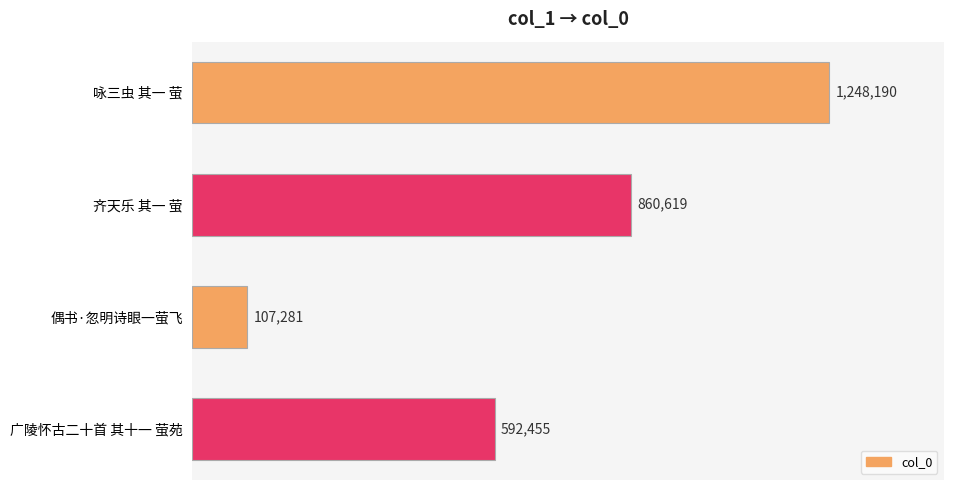

What is the average value?

702136